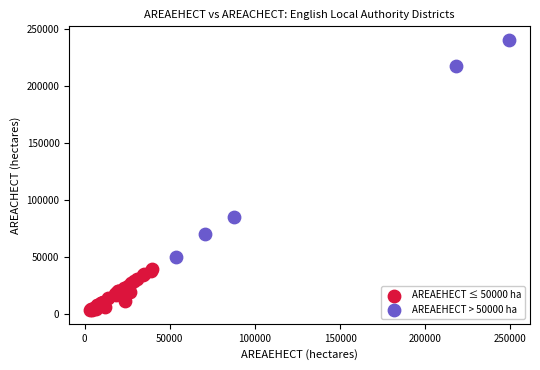

Which series has the largest Y range (max minus min)?

AREAEHECT > 50000 ha